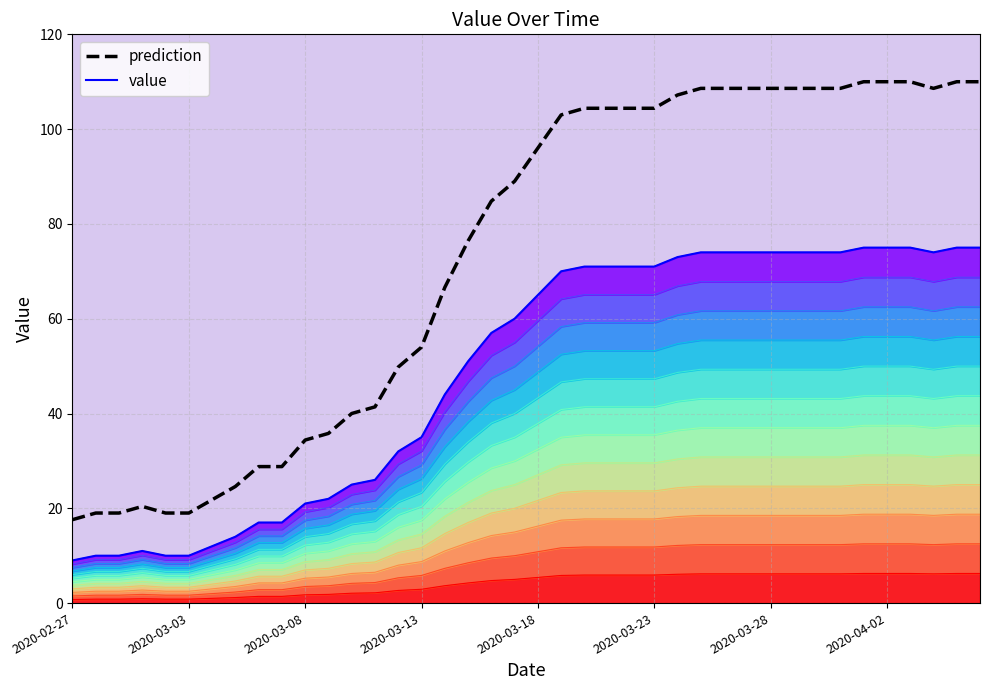

Between 19 and 36, which is larger?

36